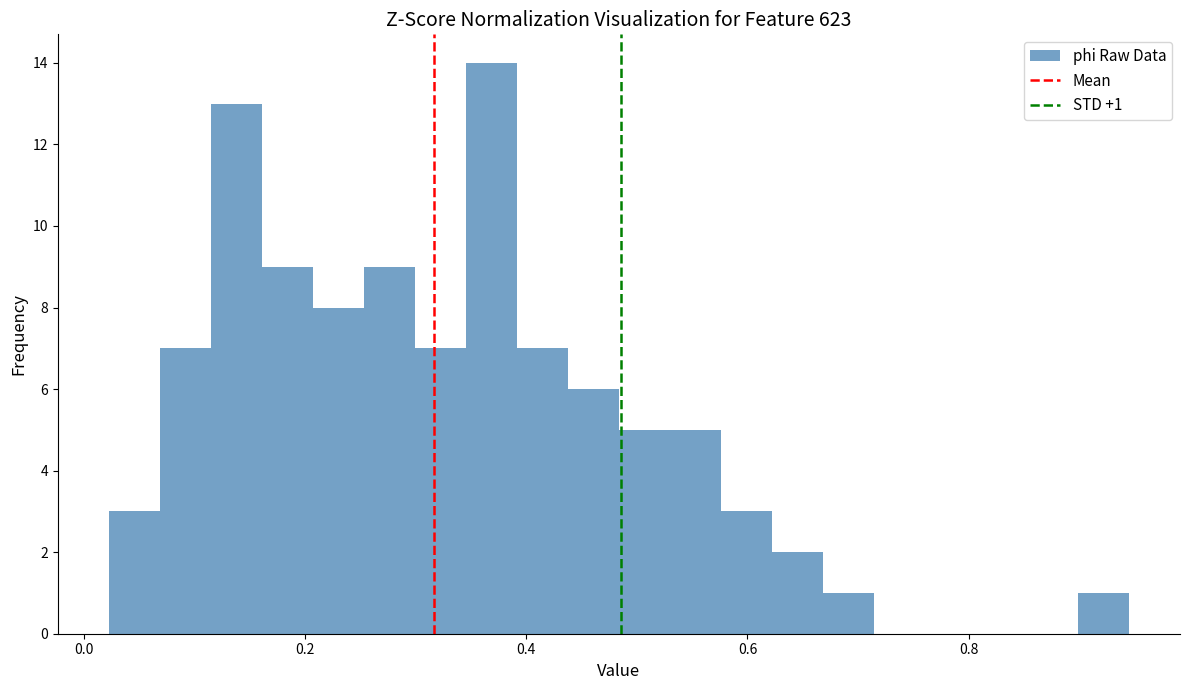

Read against the x-axis, roughly where is the centre of the tallest bar?

0.36